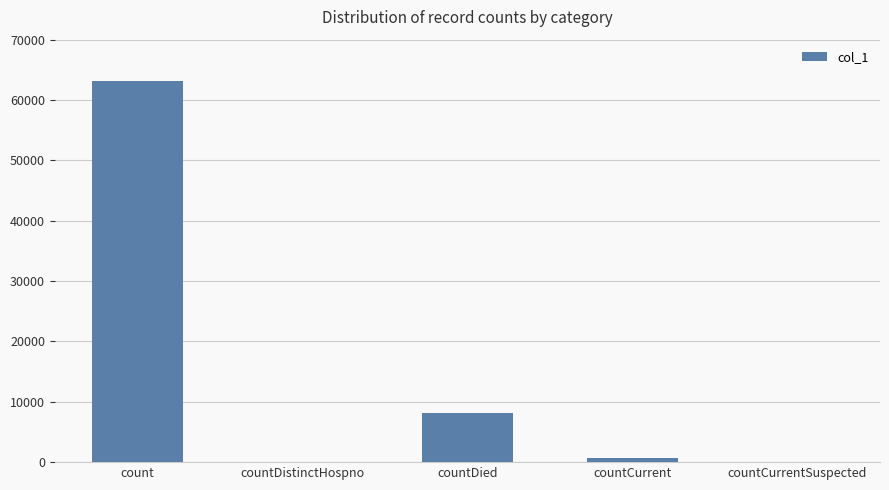

Reading left to right, extract all data points from this chart.

count=63182	countDistinctHospno=0	countDied=8221	countCurrent=684	countCurrentSuspected=0